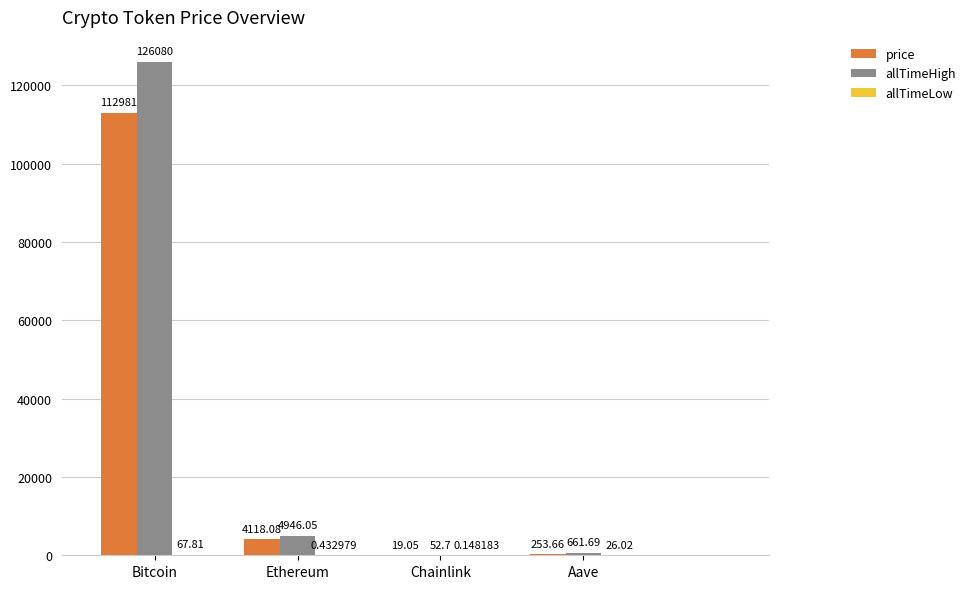

Where does the allTimeHigh series first go above 4946?

Bitcoin